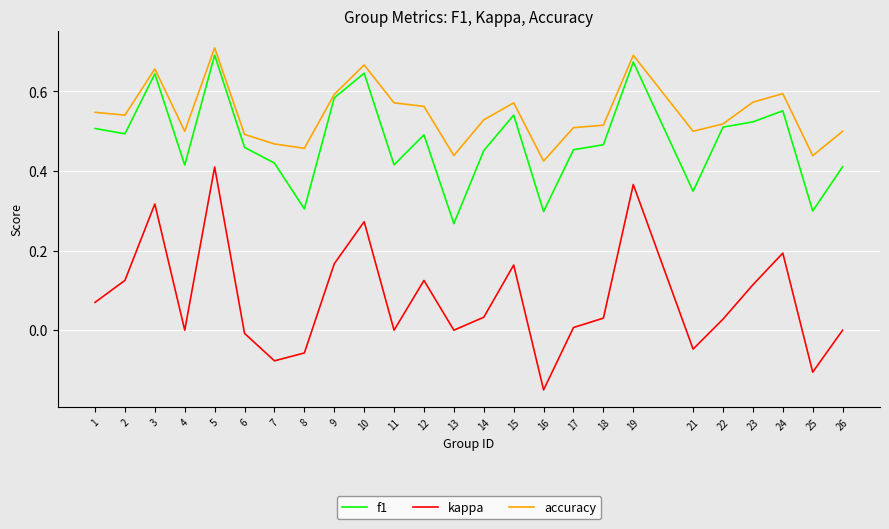

What is the sum of the f1 values at 22 and 6?

1.0